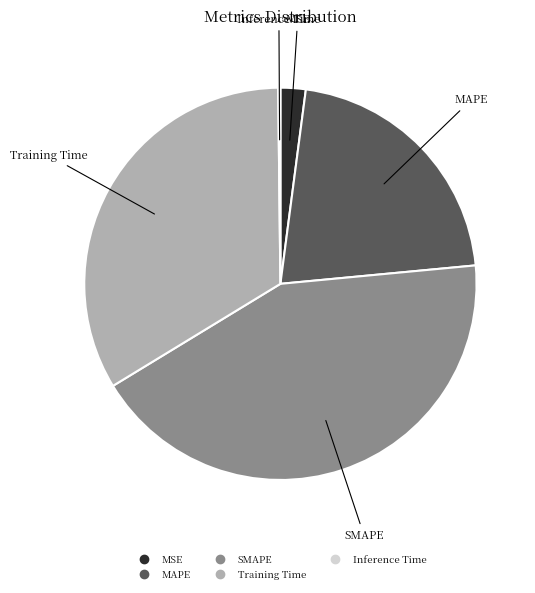

Which slice is the largest?

SMAPE